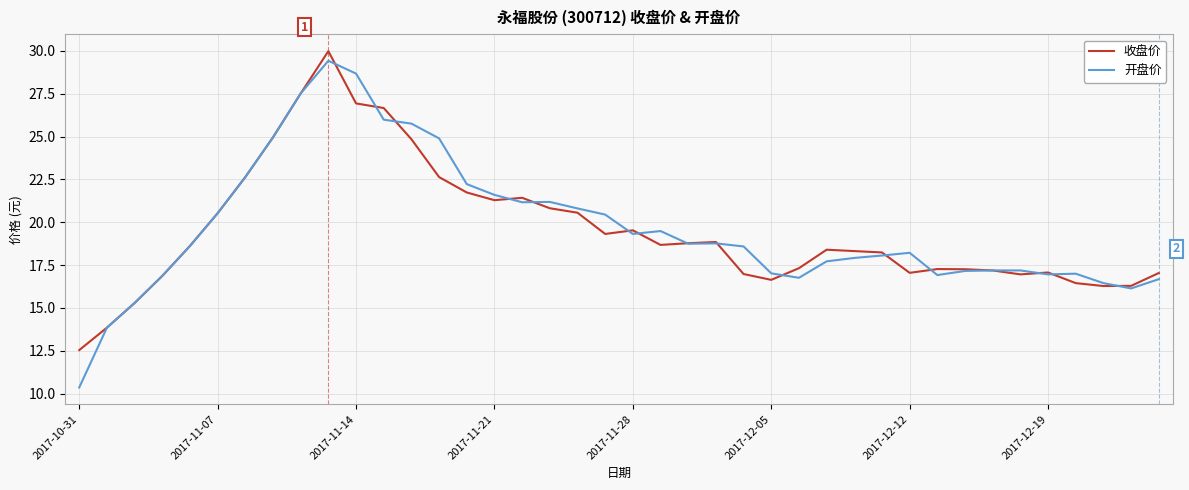

True or false: 收盘价 has more than 2 interior local peaks.

True